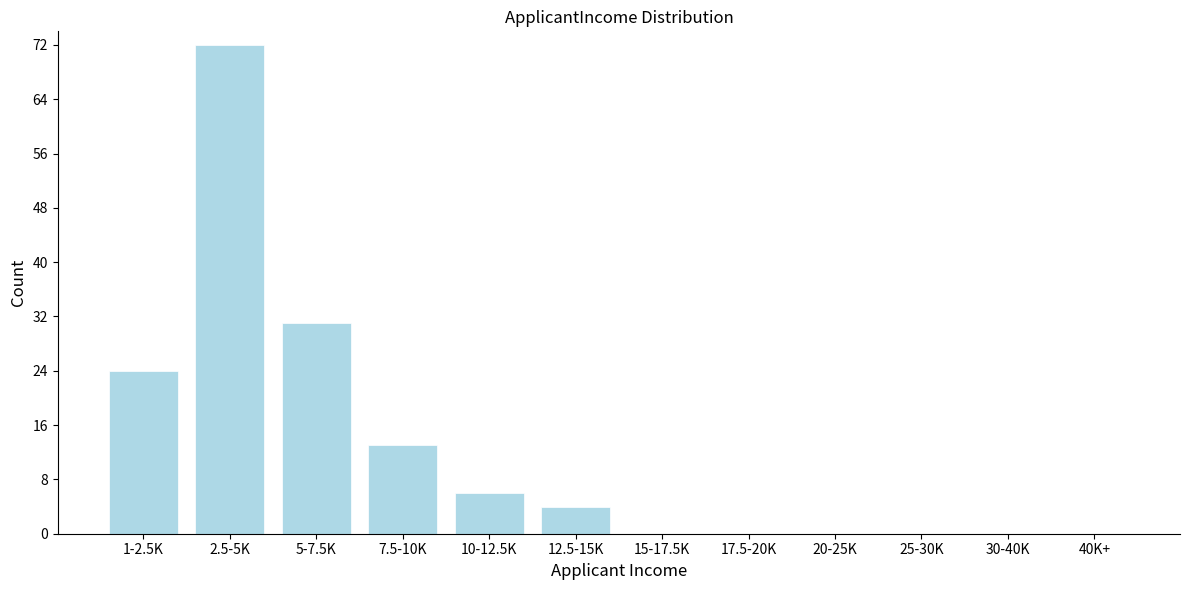

Reading left to right, extract all data points from this chart.

1-2.5K=24	2.5-5K=72	5-7.5K=31	7.5-10K=13	10-12.5K=6	12.5-15K=4	15-17.5K=0	17.5-20K=0	20-25K=0	25-30K=0	30-40K=0	40K+=0